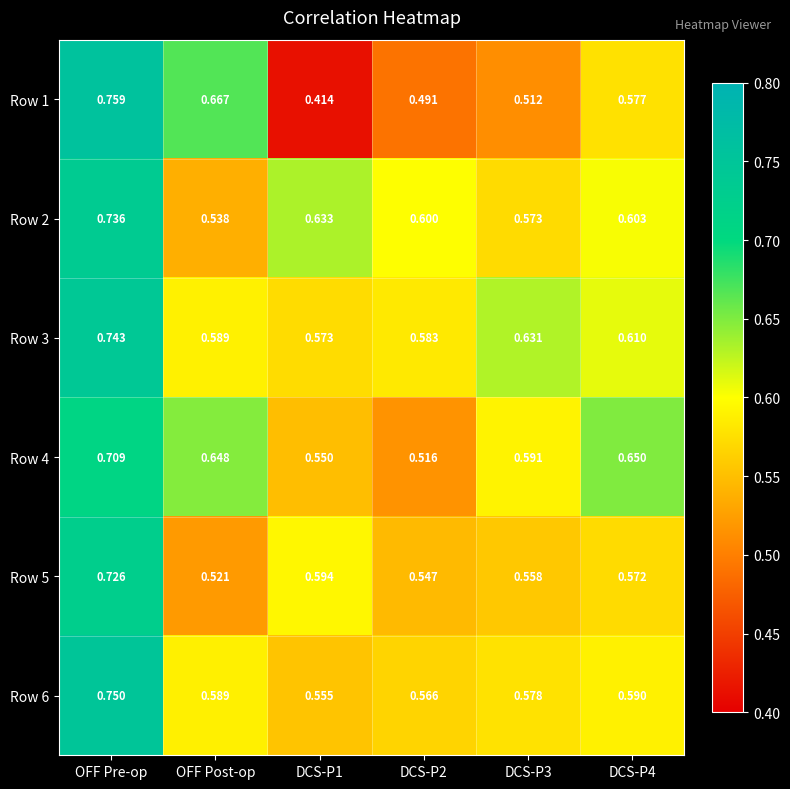

At which category is the sum across all series the highest?

OFF Pre-op